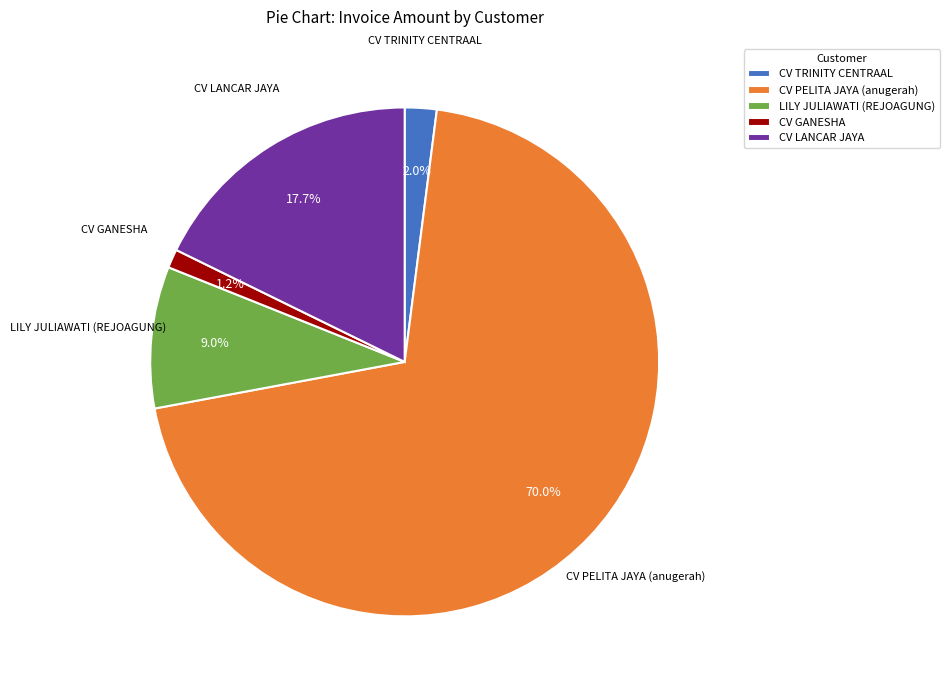

Between CV PELITA JAYA (anugerah) and CV GANESHA, which is larger?

CV PELITA JAYA (anugerah)